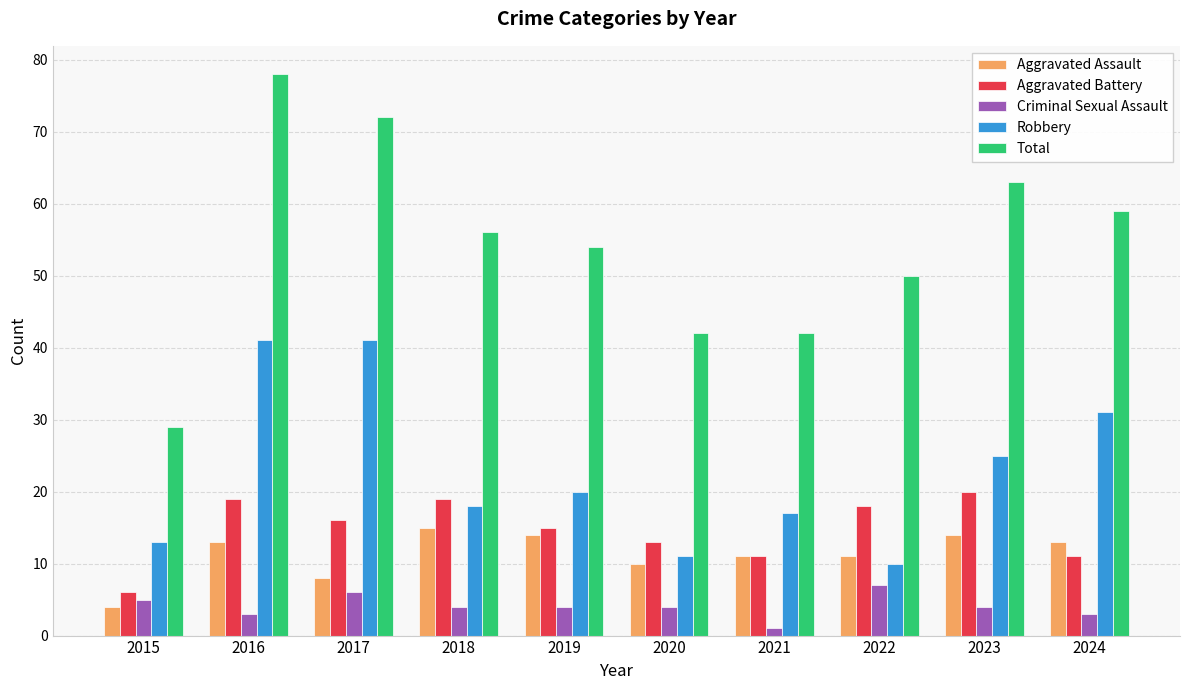

How many data points in Aggravated Battery are less than 16?

5